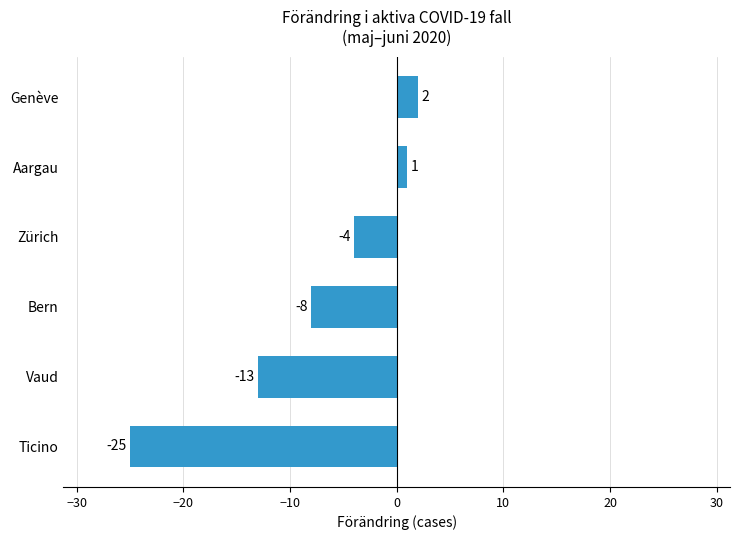

Does the chart contain stacked bars?

No